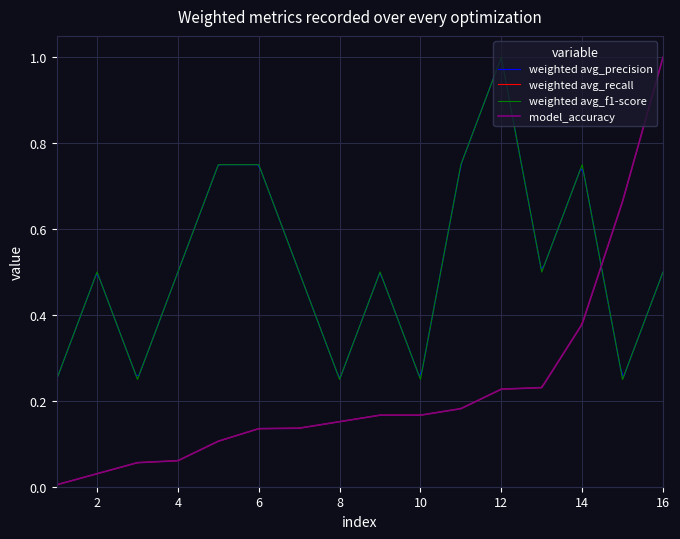

Between which two adjacent categories do Inversión(MMU$) and Count first intersect?

14 and 15